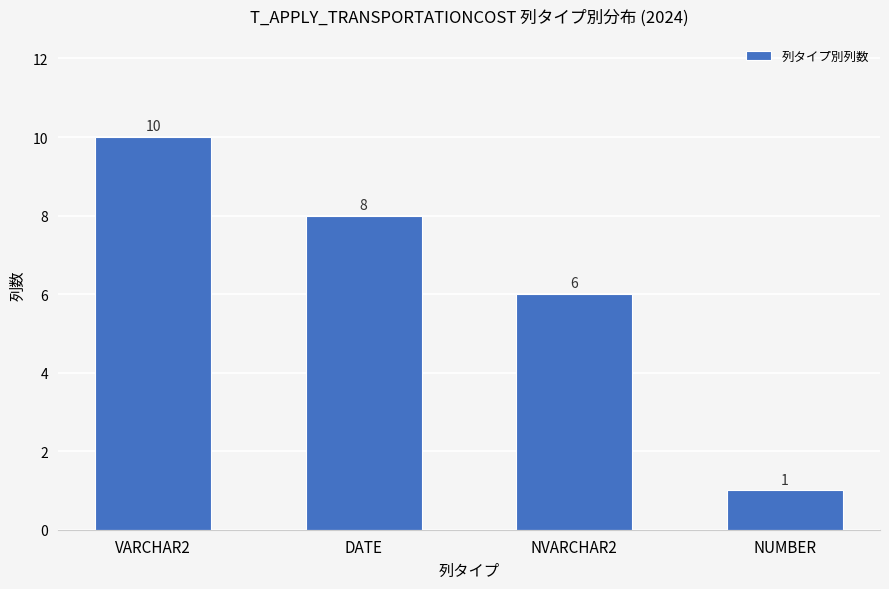

Between NVARCHAR2 and VARCHAR2, which is larger?

VARCHAR2